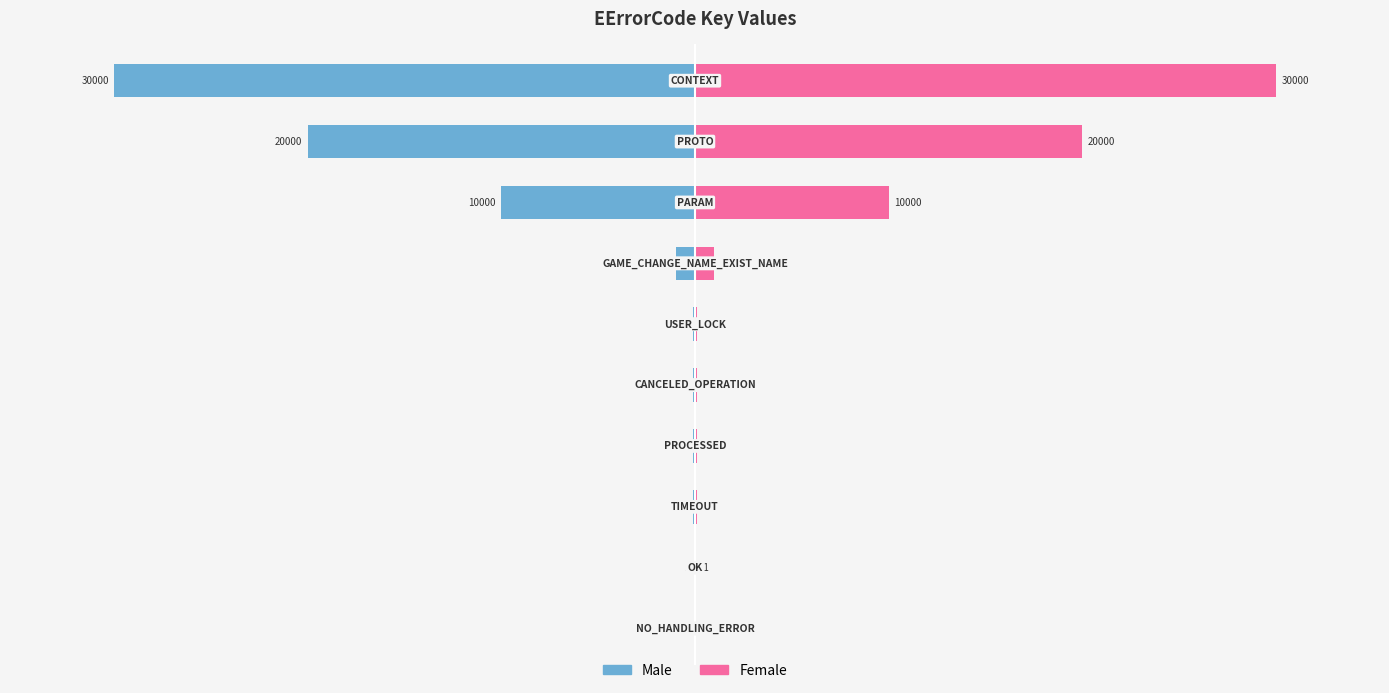

How many bars are there in total?

20